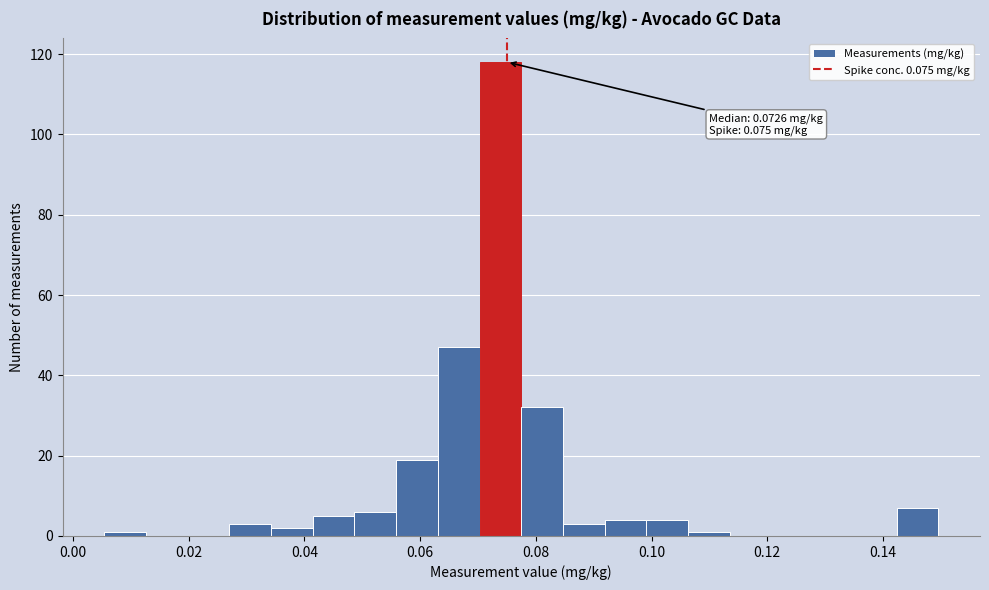

Read against the x-axis, roughly where is the centre of the tallest bar?

0.074